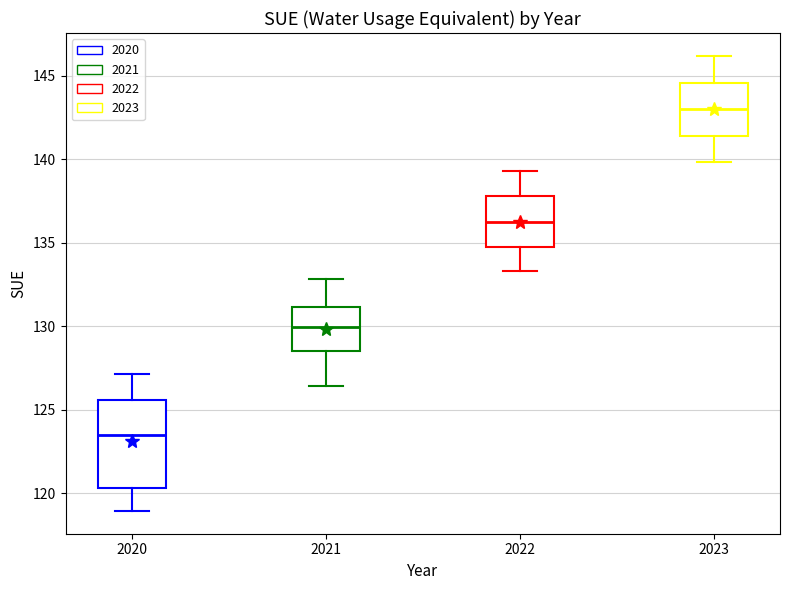

Which box is the tallest, from its lower edge to its upper edge?

2020